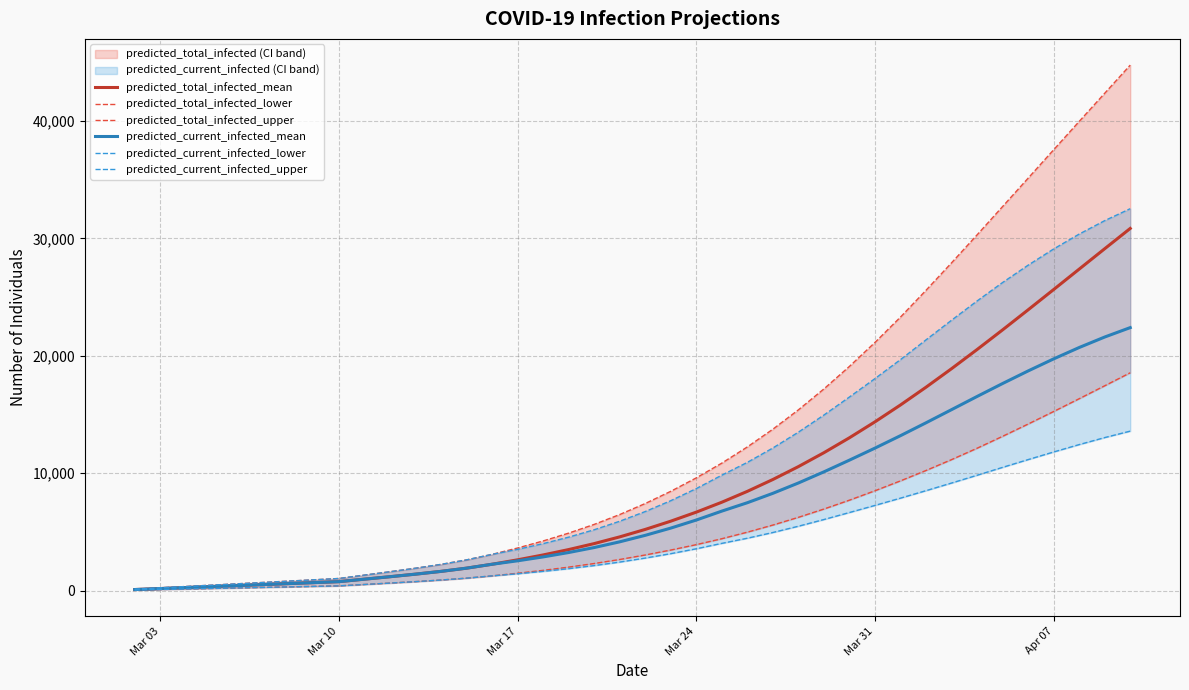

What is the smallest value displayed?

44